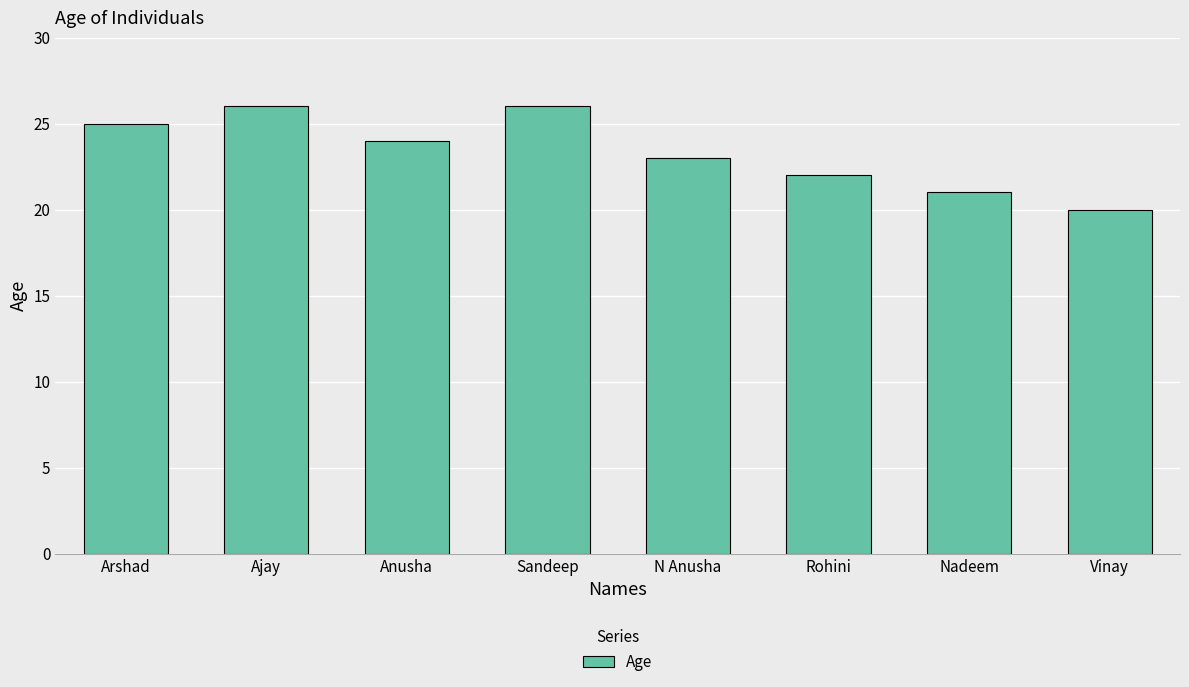

True or false: the data shows 25 at Arshad.

True